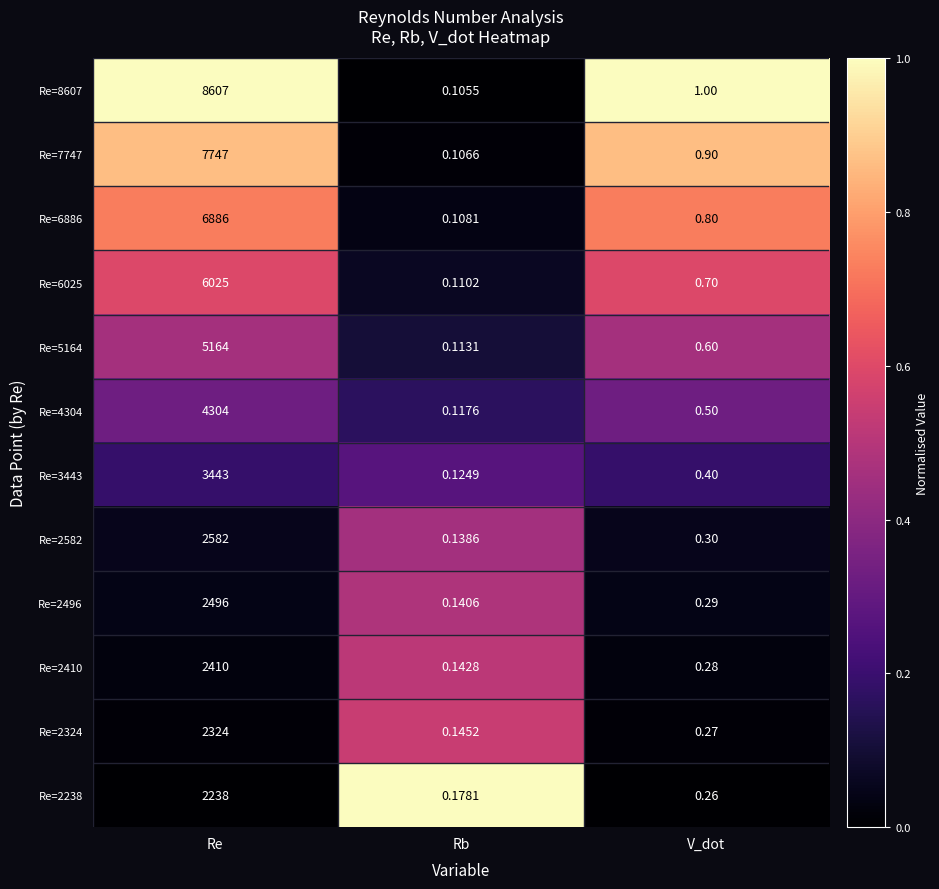

What is the greatest value displayed?

8607.0